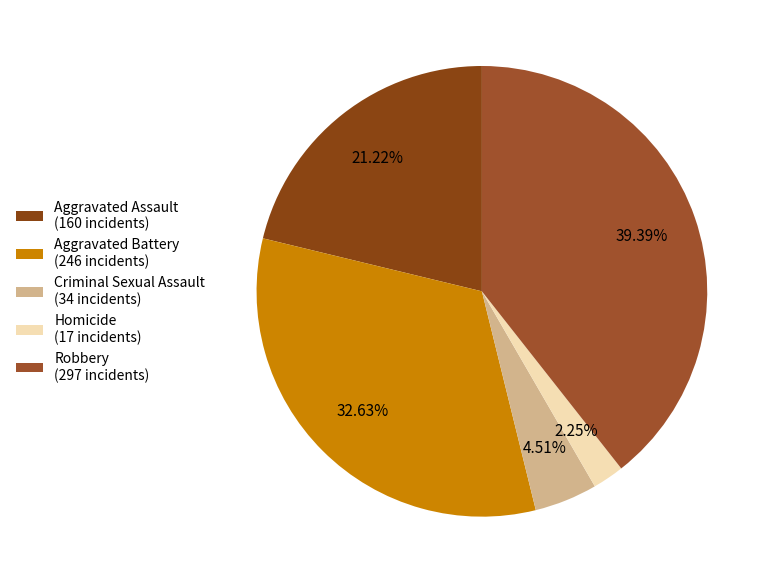

Between Robbery and Aggravated Battery, which is larger?

Robbery